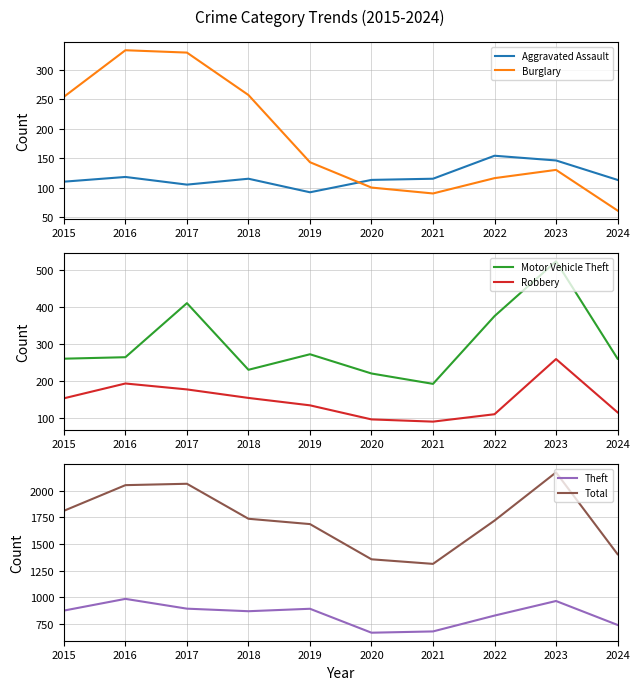

At how many categories does at least one series exceed 601?

10